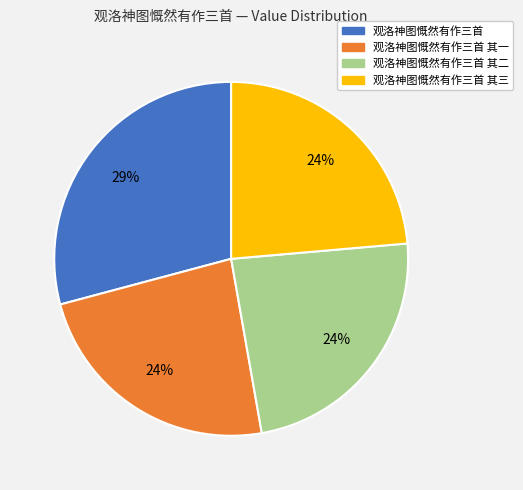

To the nearest percent, what is the average slice percentage?

25%